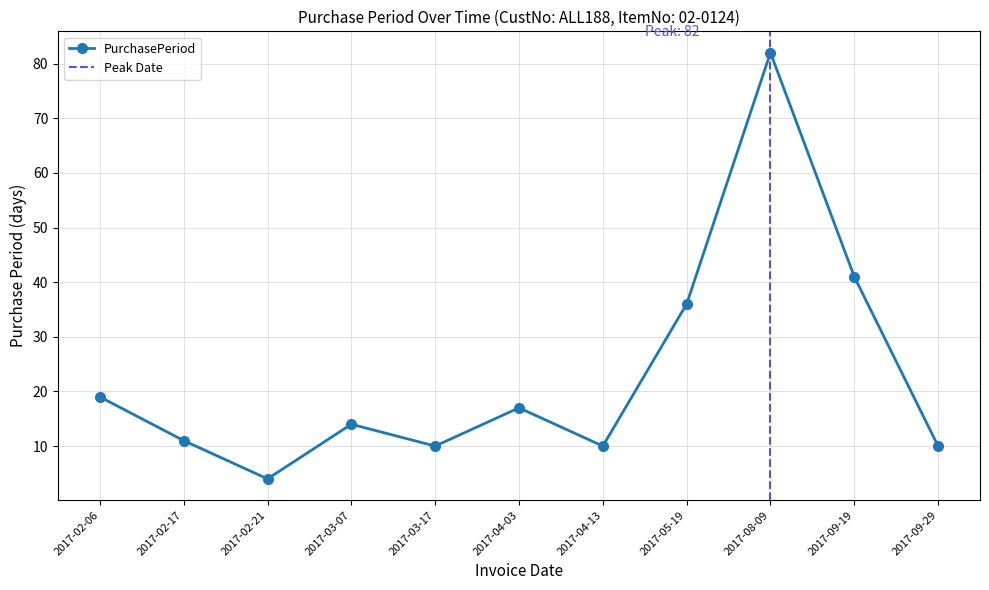

What is the ratio of the value at 2017-02-17 to the value at 2017-08-09?

0.1